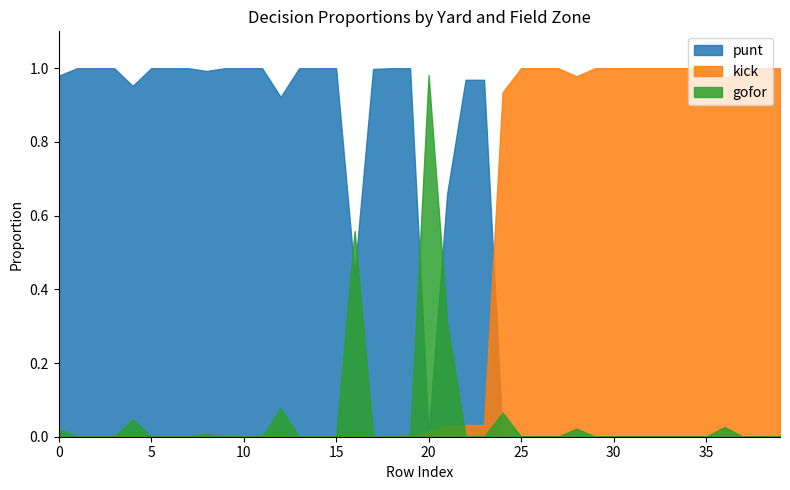

How many lines are shown in the chart?

3